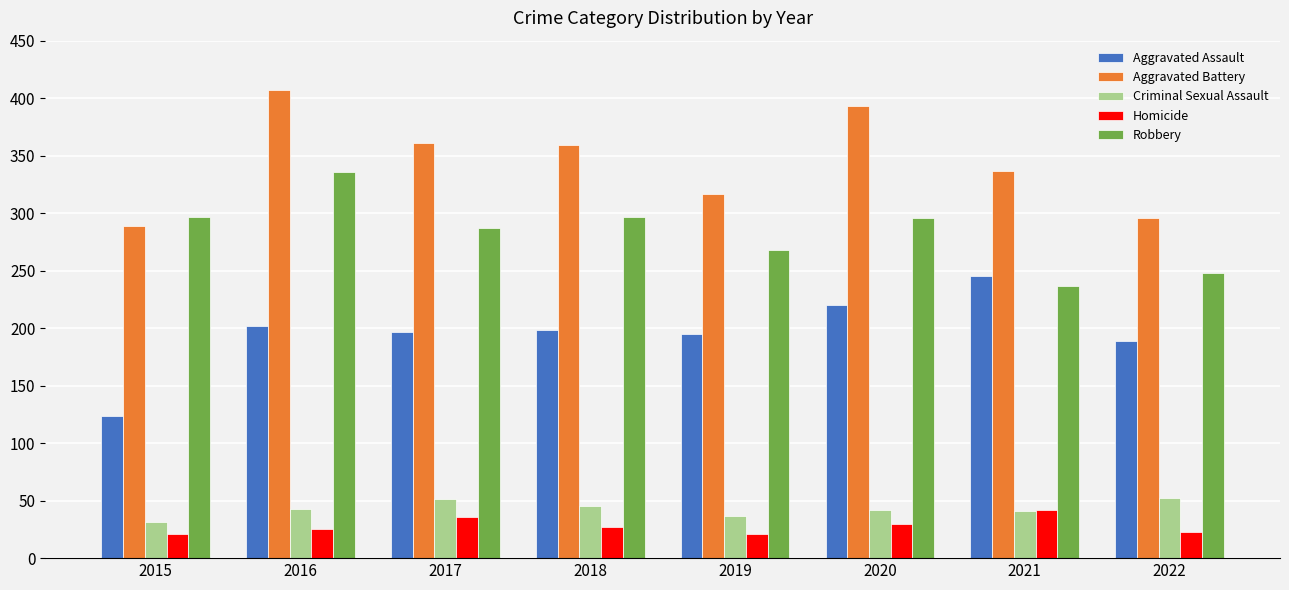

What is the total value across all series at 2020?

981